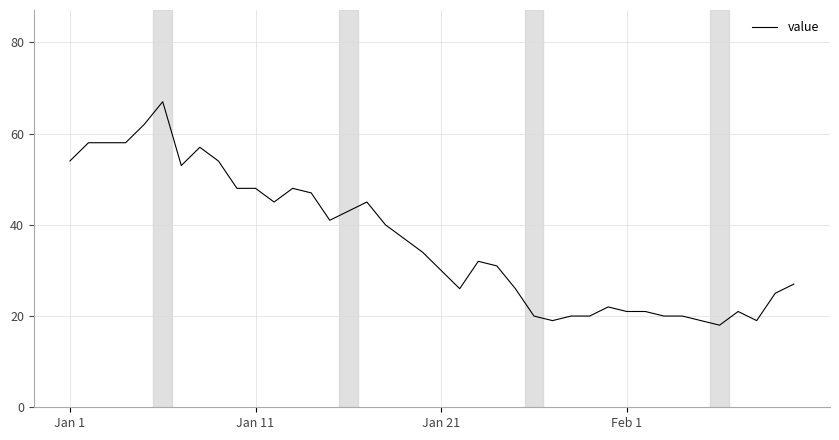

What is the greatest value displayed?

67